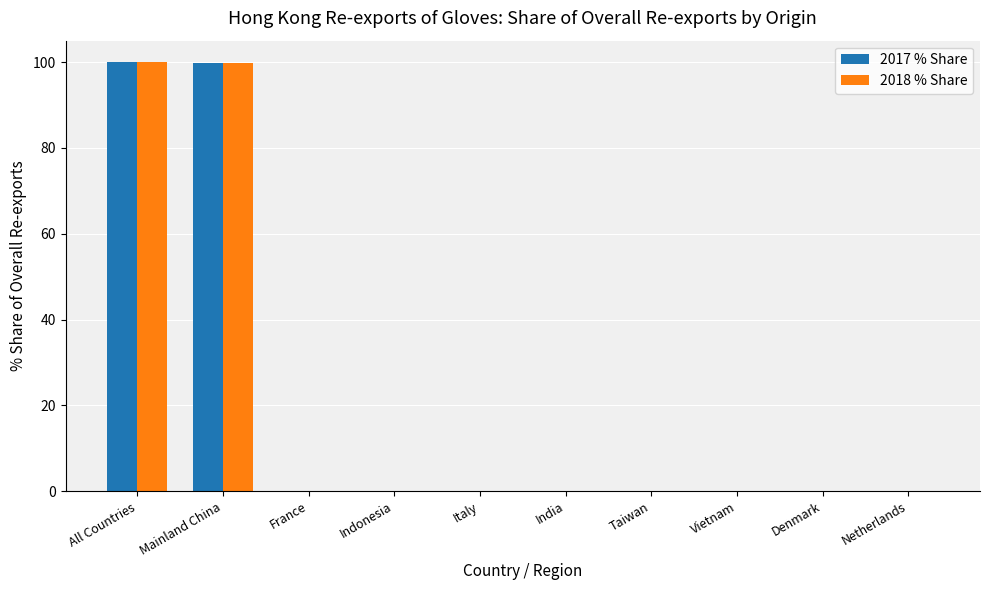

Is it true that 2018 % Share equals 0.0 at Denmark?

True